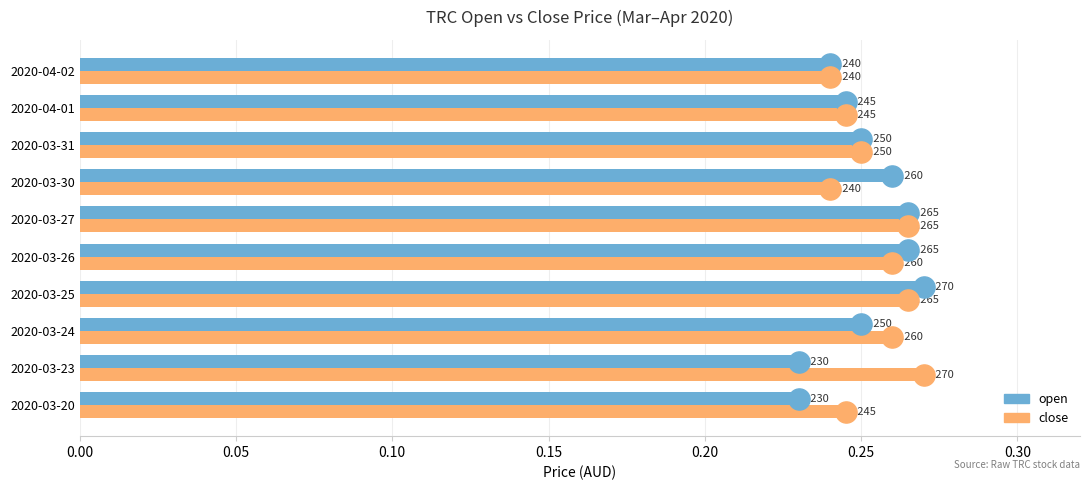

Which series has the largest total across all categories?

close